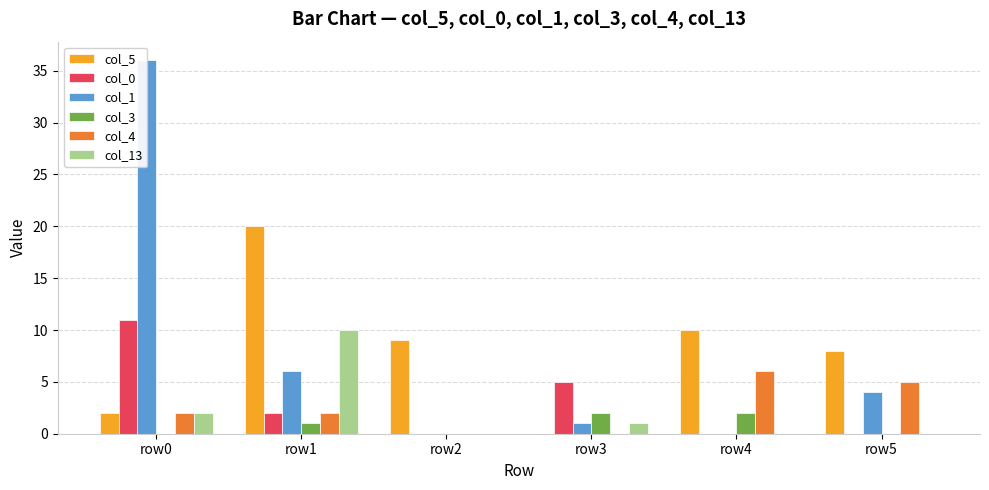

Where does the col_4 series first go above 2?

row4